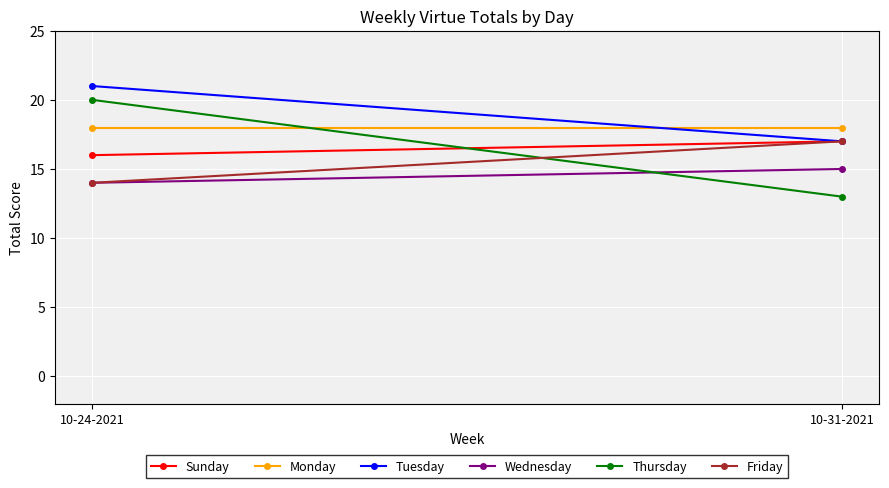

At which label is Monday closest to 18?

10-24-2021